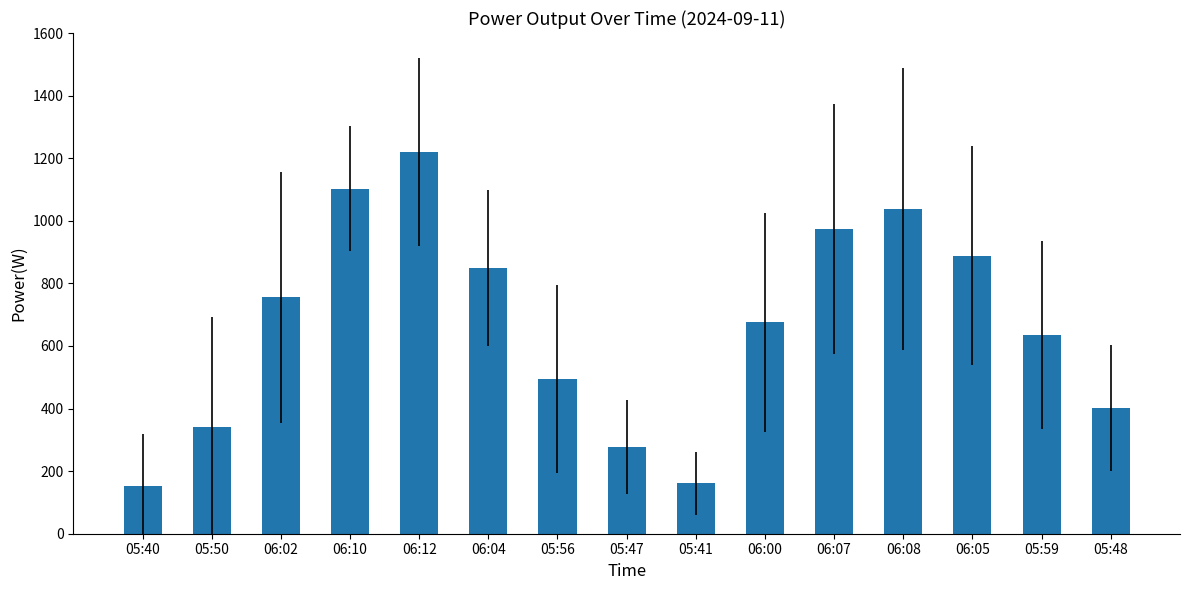

What is the ratio of the value at 05:59 to the value at 05:41?

4.0